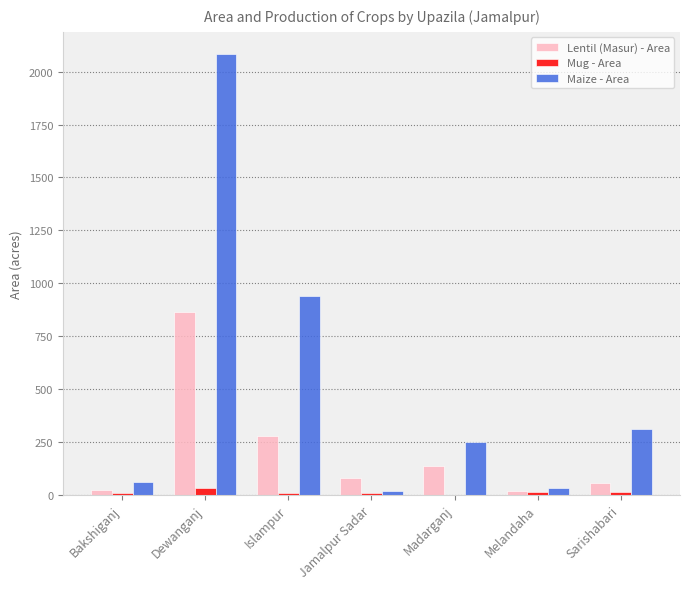

At which category is the sum across all series the highest?

Dewanganj